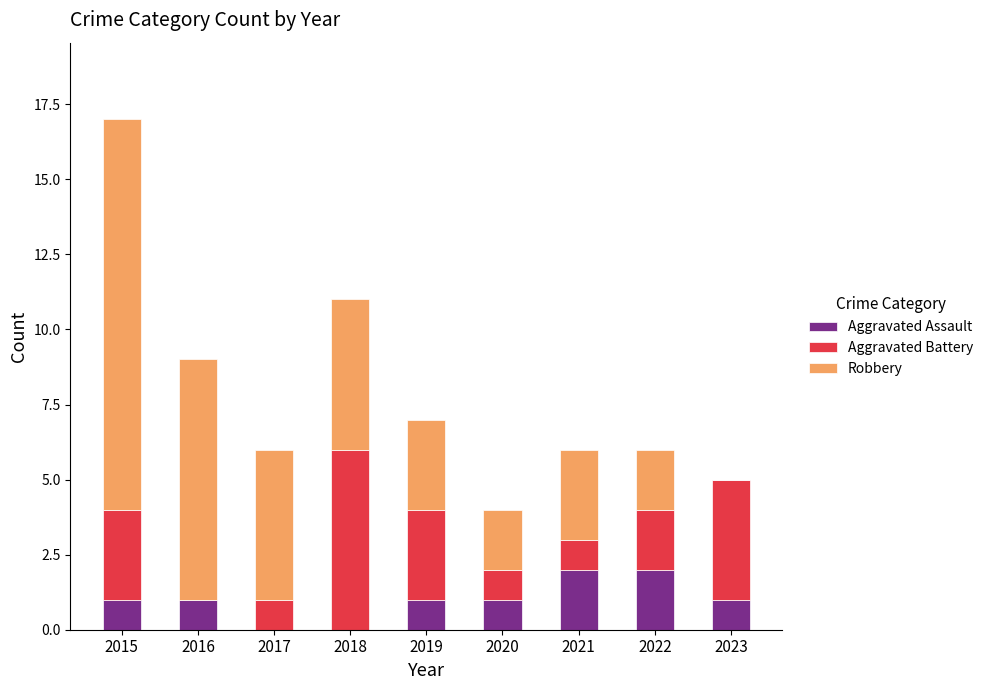

At which category is the sum across all series the highest?

2015